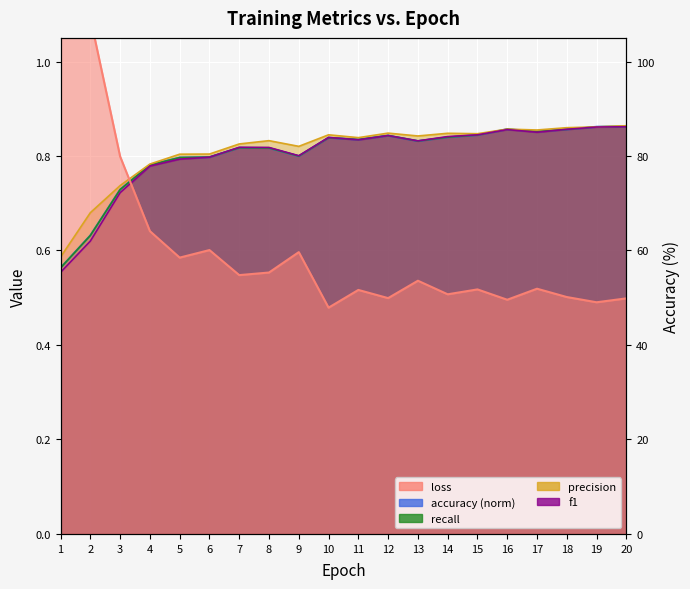

True or false: loss and f1 cross at least once.

True